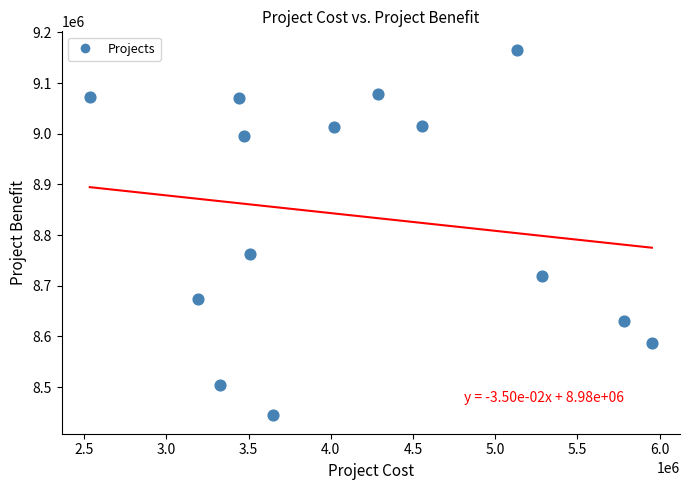

What is the range of X values (max minus min)?

3419410